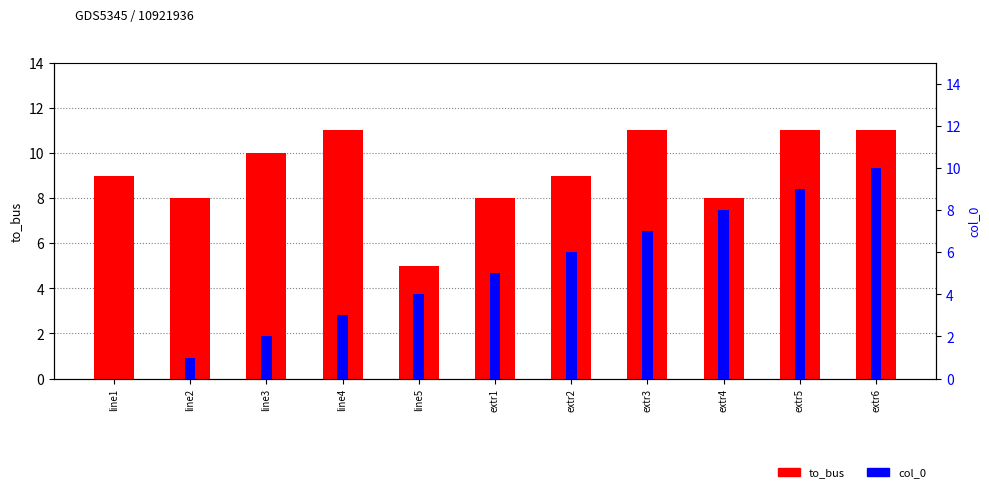

What value does the col_0 series have at extr5?

9